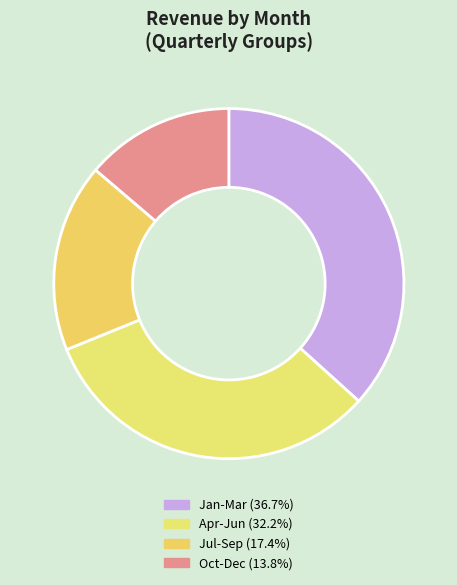

Is there a majority slice in this chart?

No